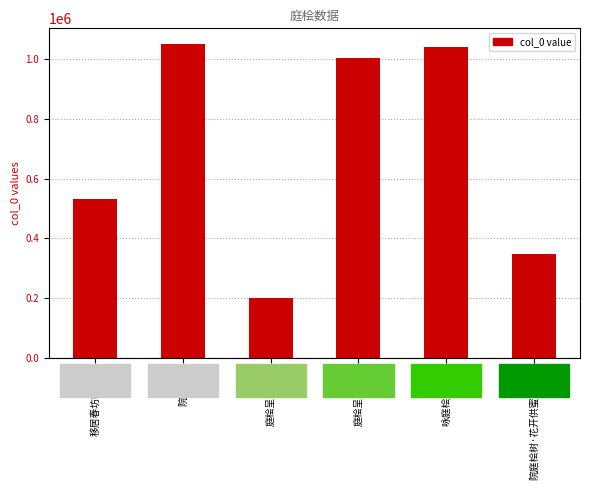

What is the sum of the values at 移居春坊咏庭桧 and 院庭桧树?

1583006